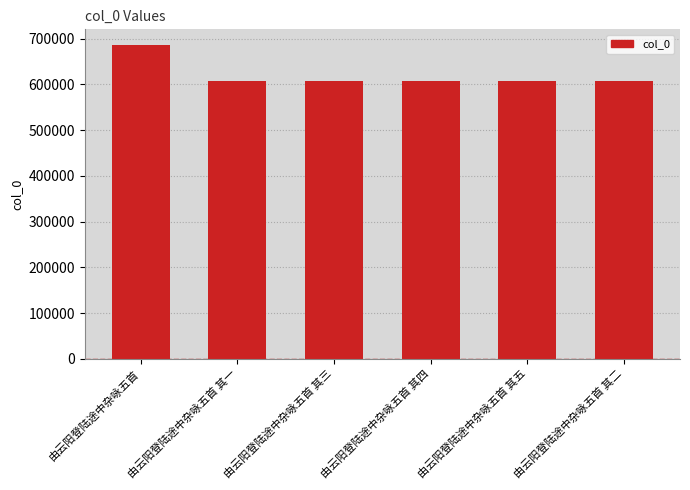

What is the change in value from 由云阳登陆途中杂咏五首 to 由云阳登陆途中杂咏五首 其五?

-79654